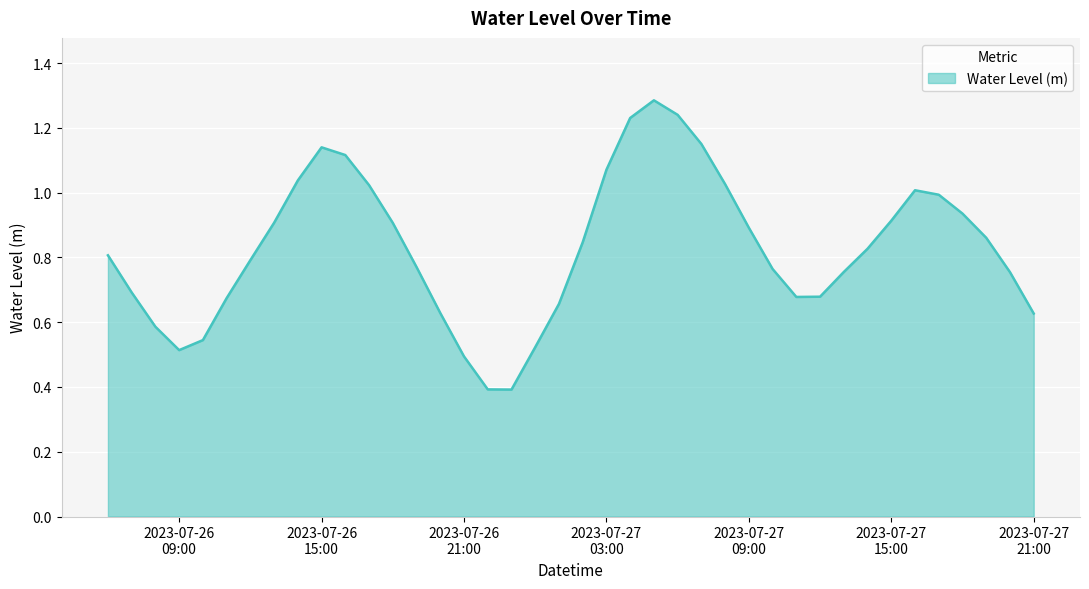

What is the minimum value shown in the chart?

0.4